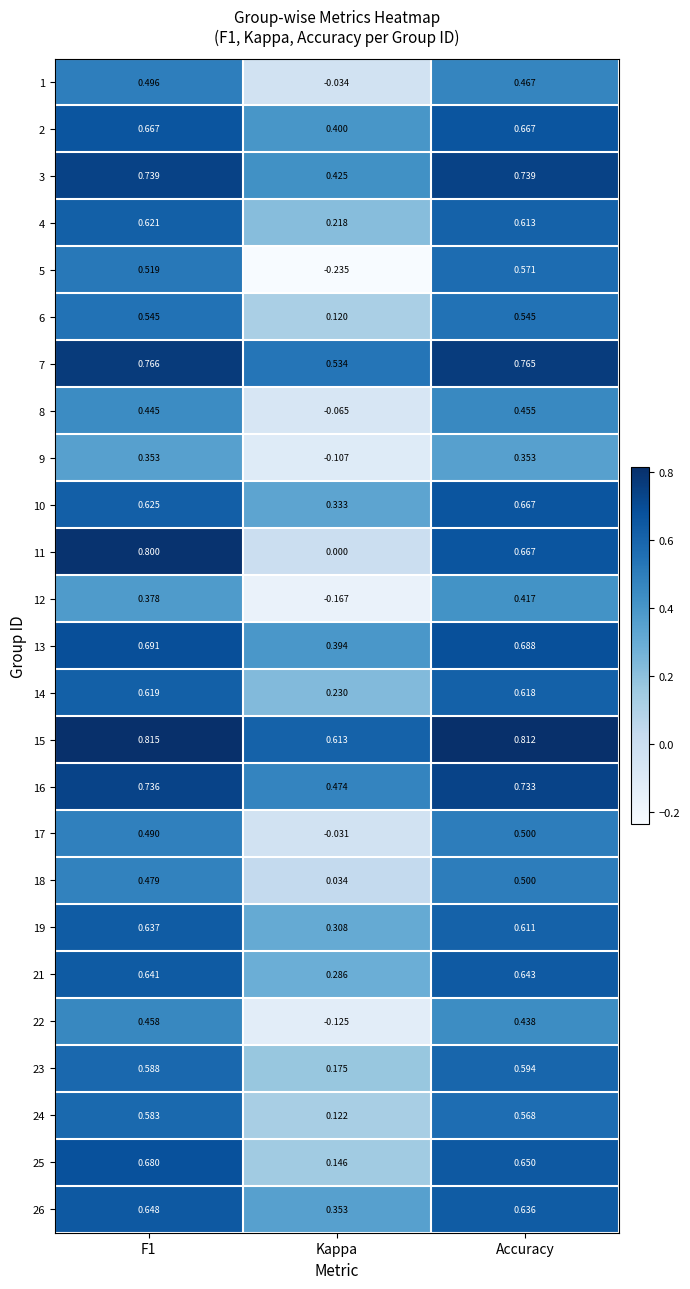

Count the number of data series in this chart.

25